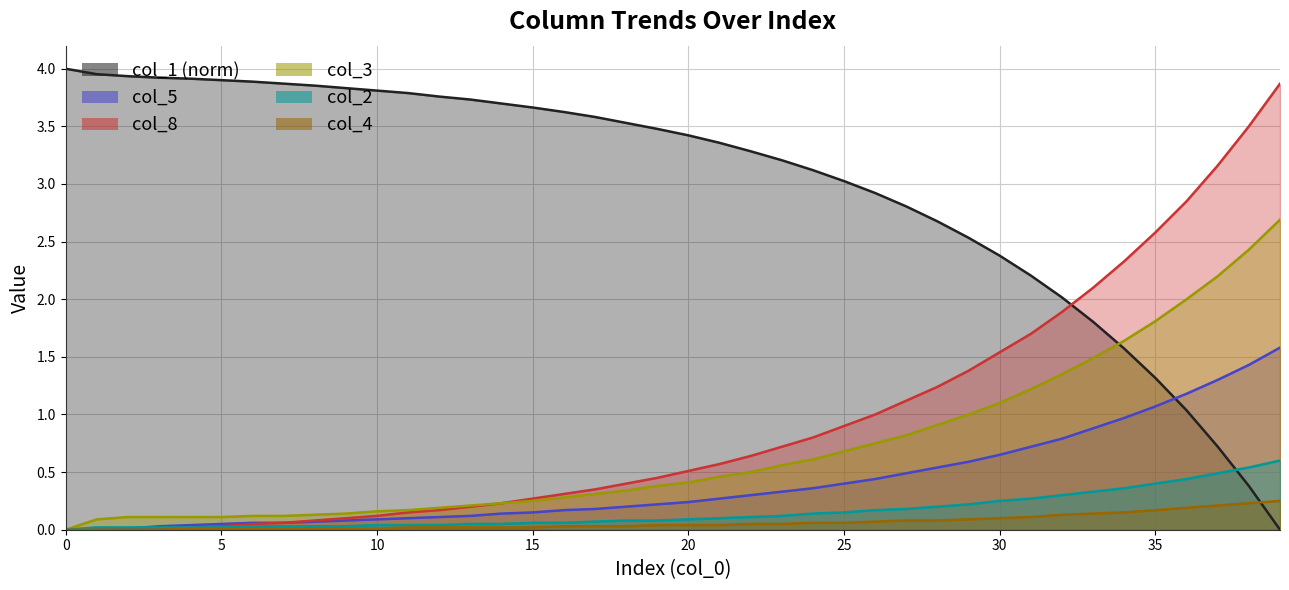

What is the value of the col_1 point at the 1st from the left?

4.0